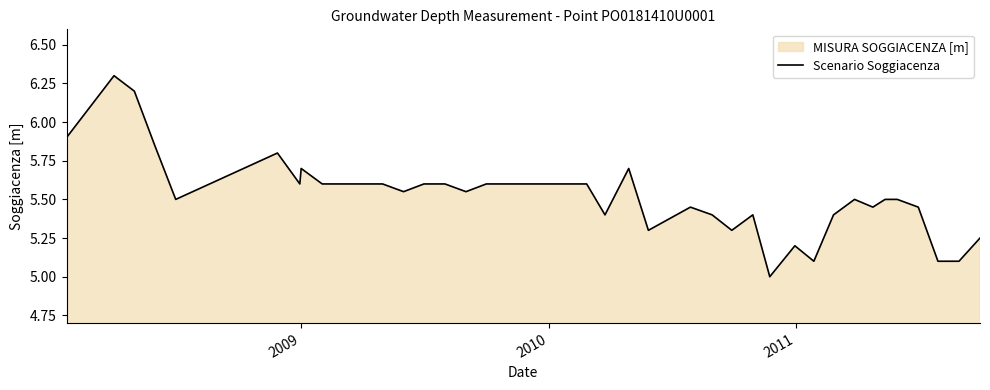

What is the smallest value displayed?

5.0